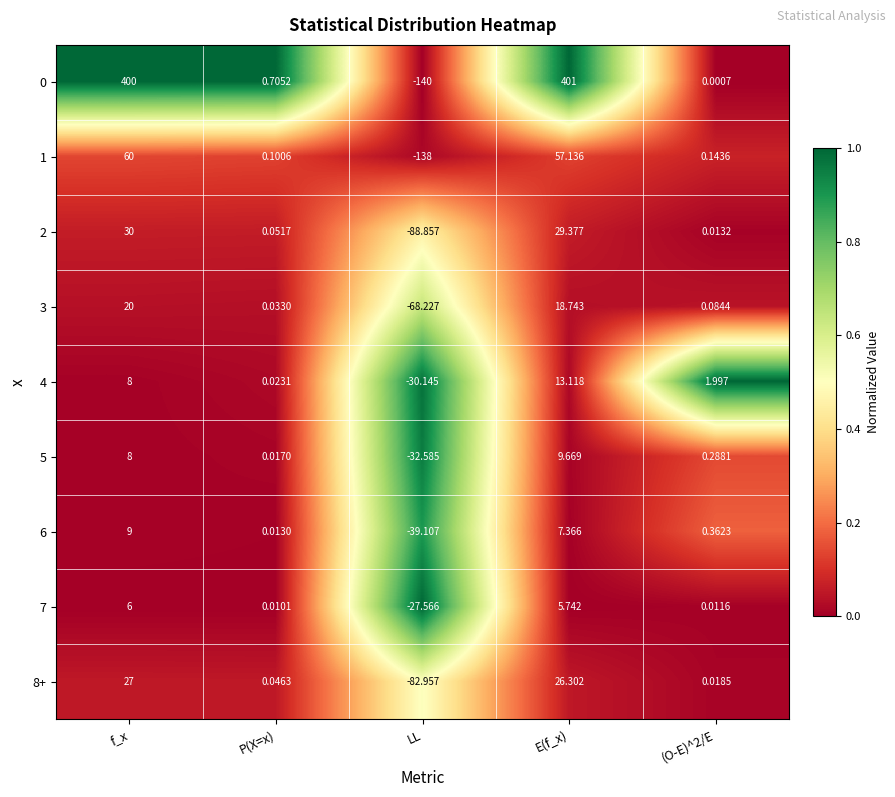

What is the total value across all series at E(f_x)?

568.5